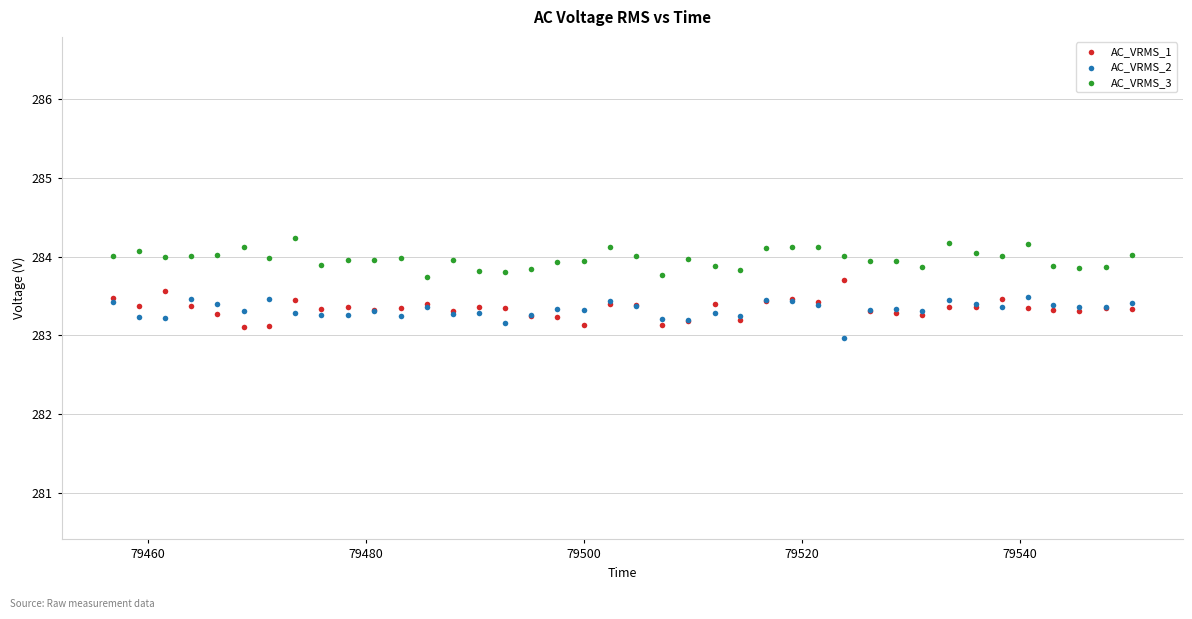

Which series contains the highest Y value?

AC_VRMS_3